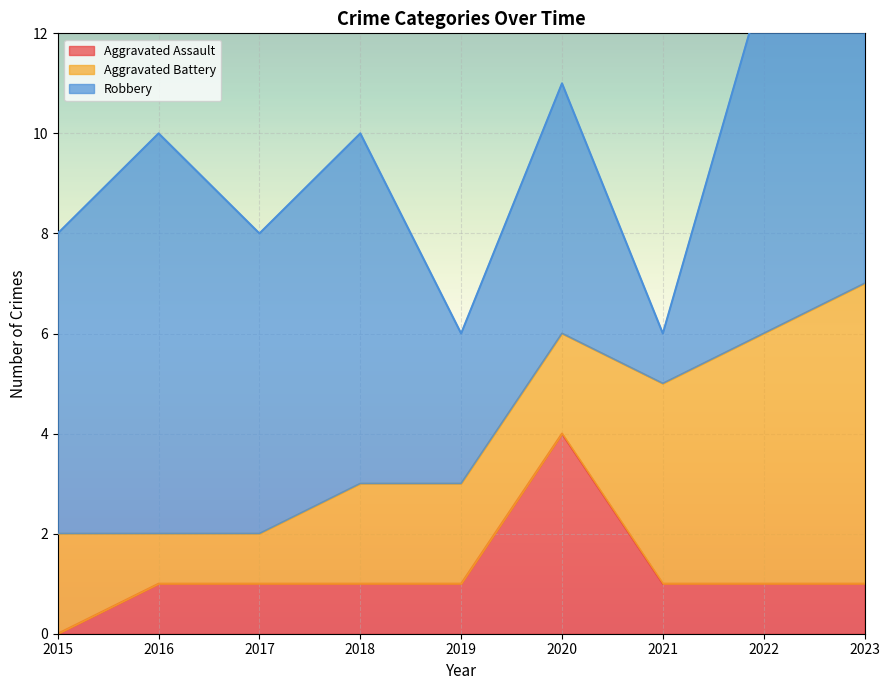

How many values in the Aggravated Assault series are below 1?

1